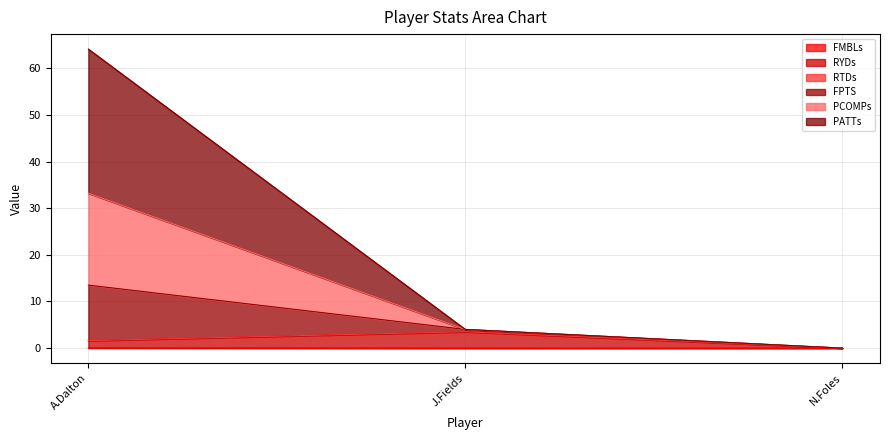

Does the chart display data point markers on the line(s)?

No